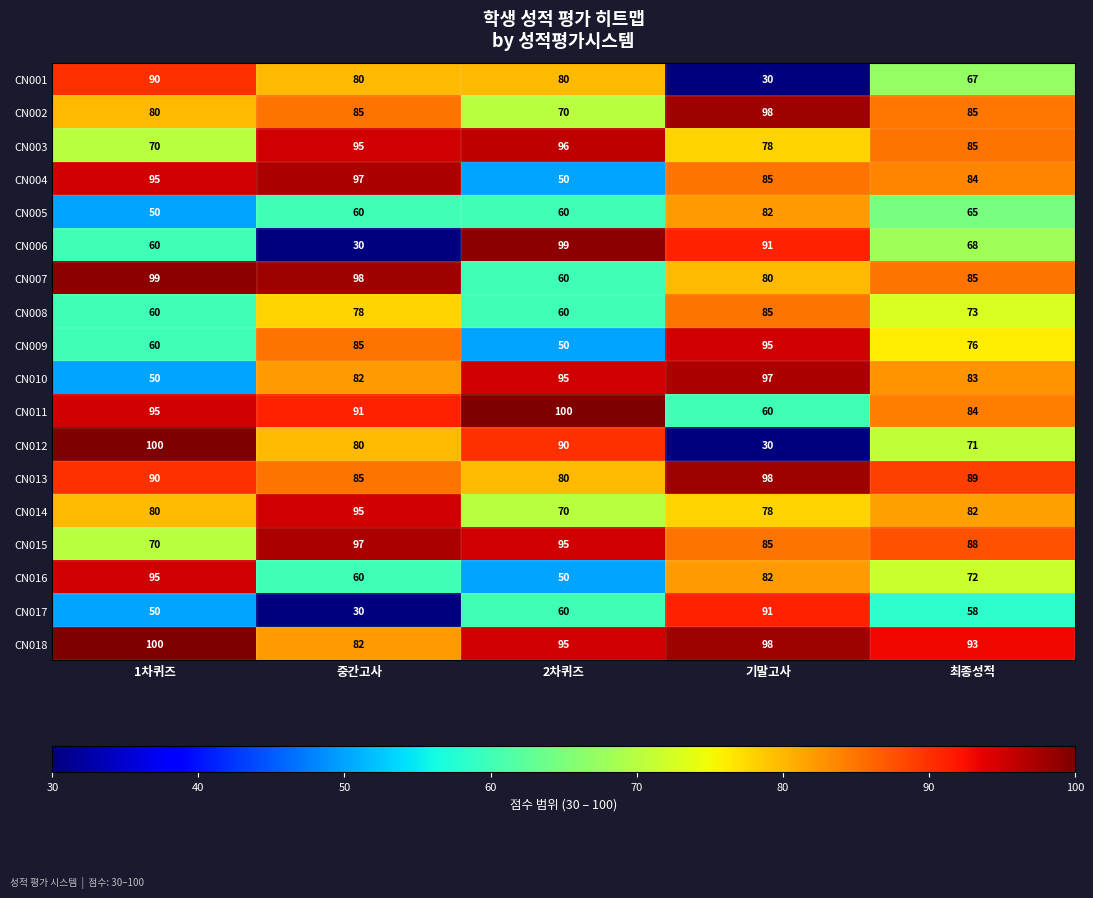

How many CN011 values are between 84 and 95?

3